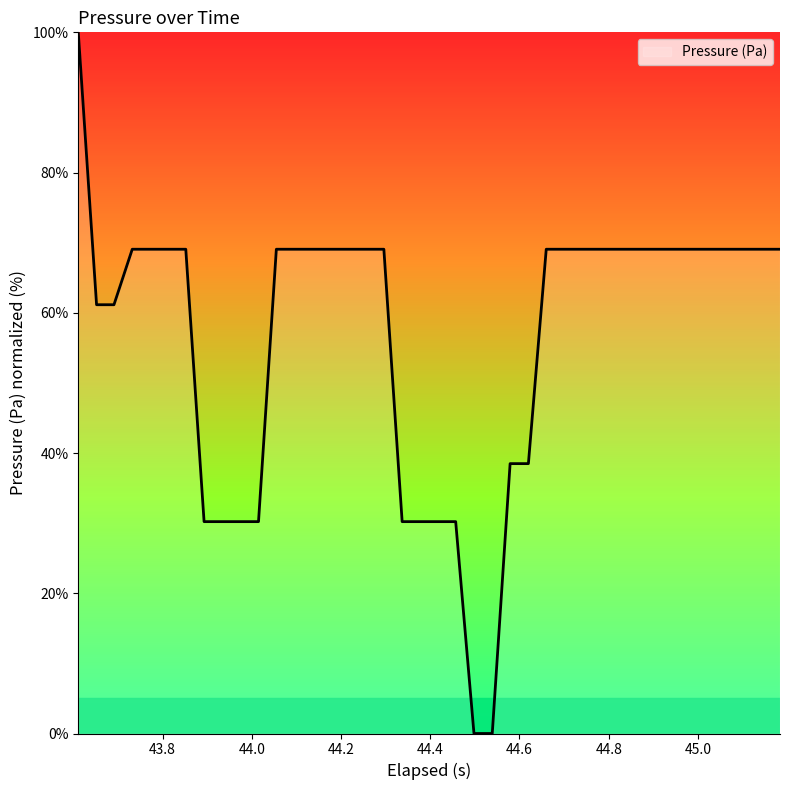

What is the greatest value displayed?

100.0